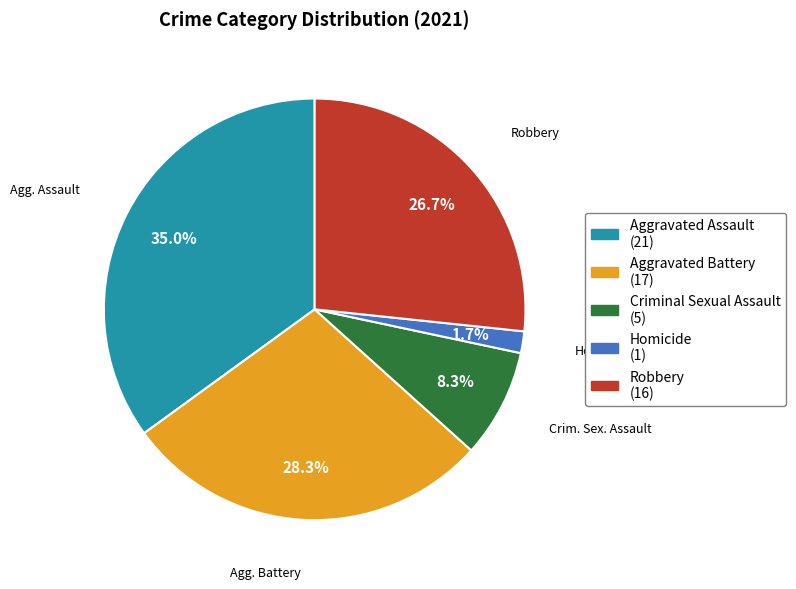

Combined, do Robbery and Homicide account for over 50%?

No